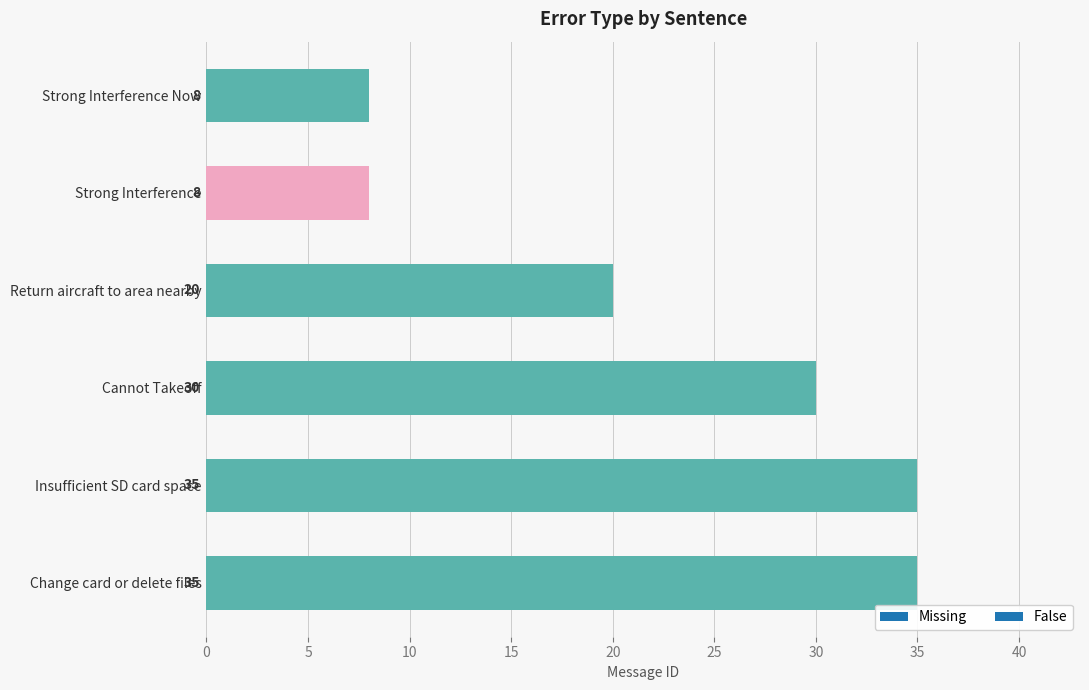

What is the smallest value displayed?

8